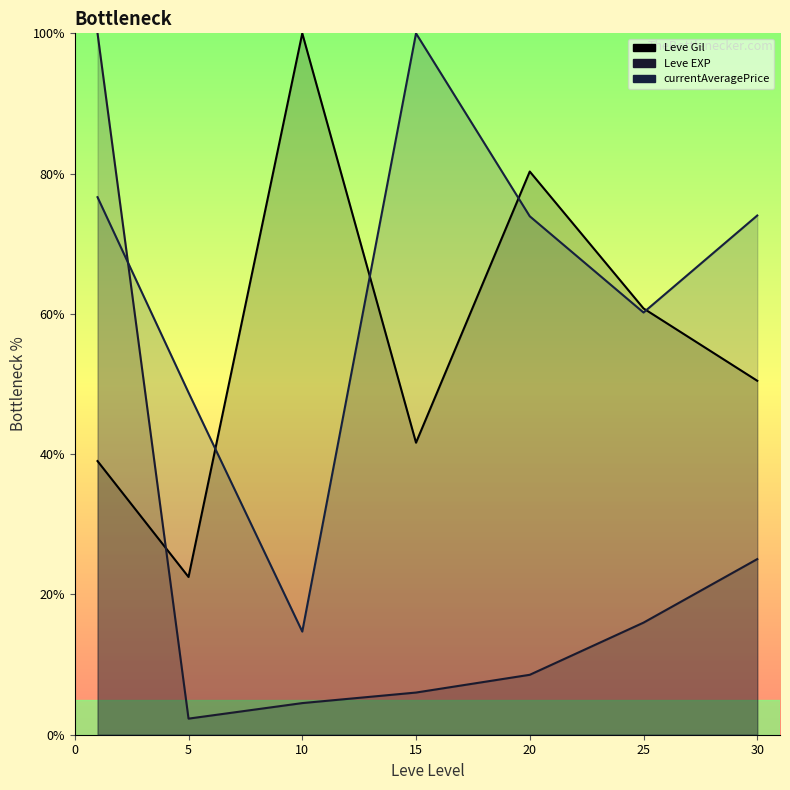

What is the difference between the maximum and minimum values?

77.5